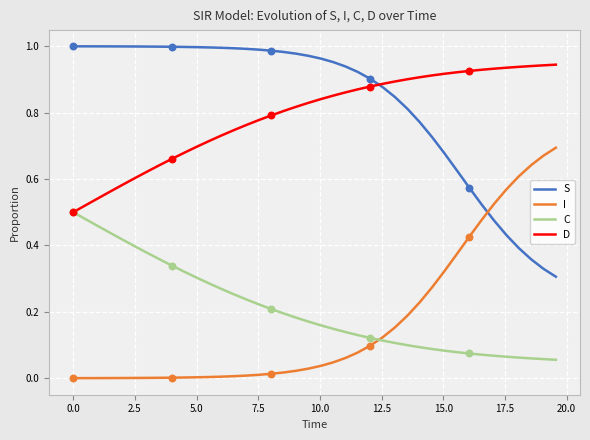

How many times do S and I cross each other?

1